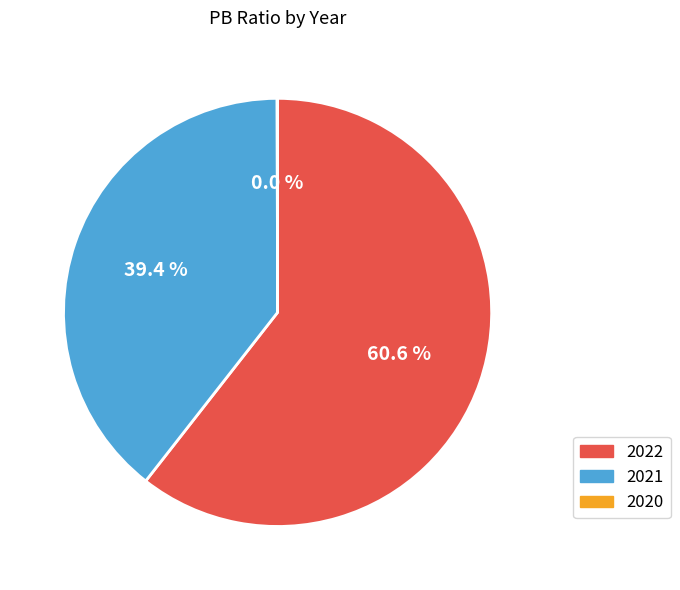

Which category has the biggest portion of the pie?

2022